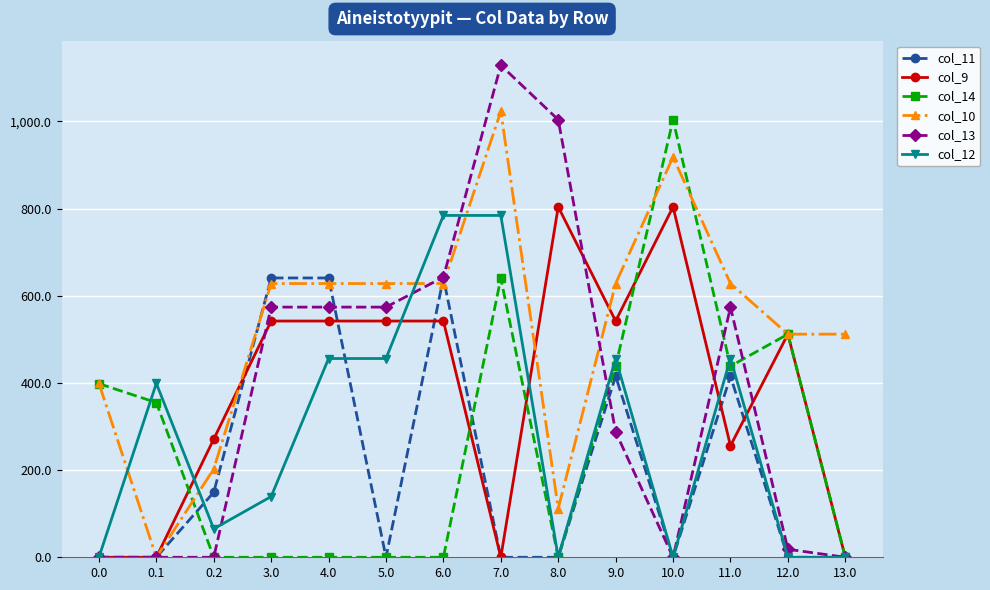

What is the total value across all series at 9.0?

2768.1